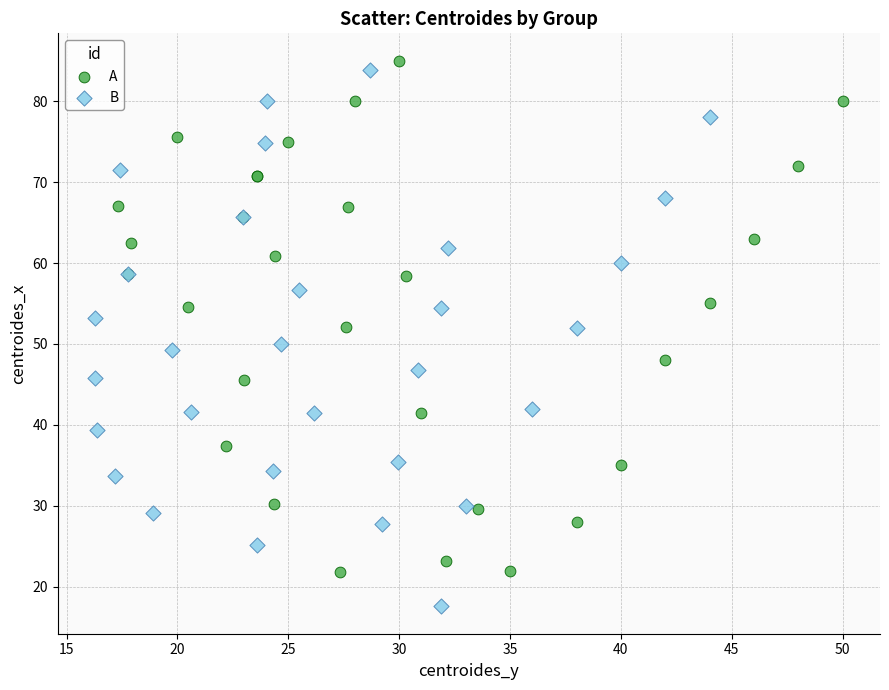

Which series reaches the maximum Y coordinate?

A